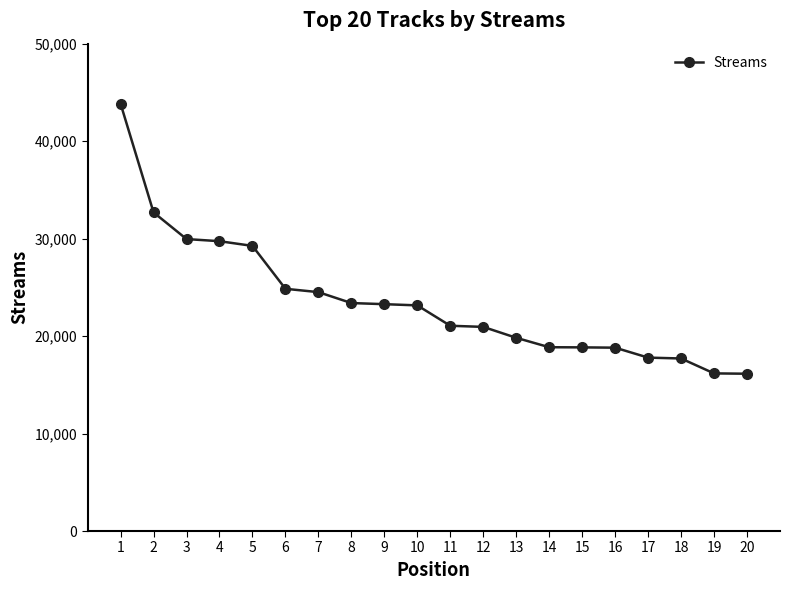

How many values are below 23150?

10